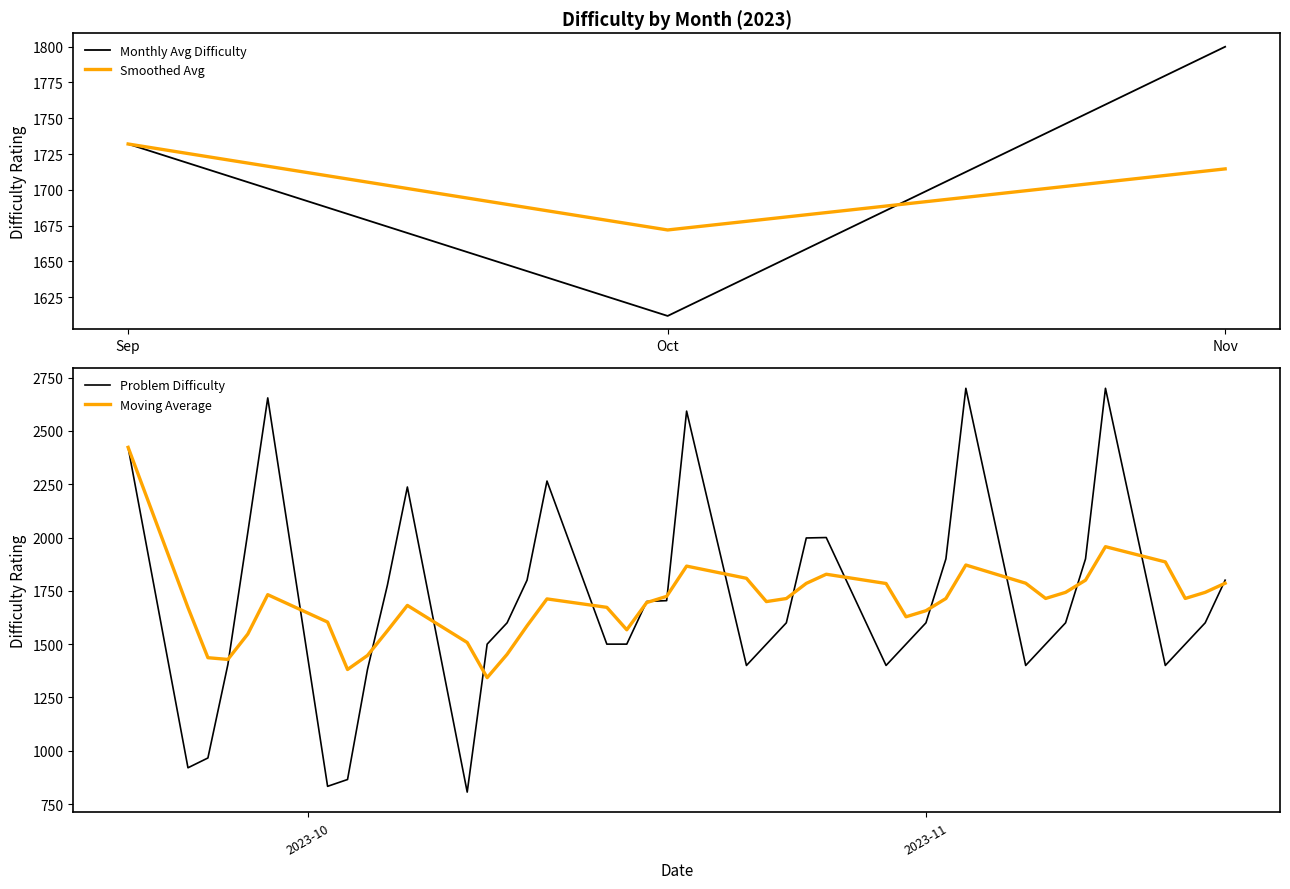

Rank the categories by Difficulty value from lowest to highest.

2023-10-09, 2023-10-02, 2023-10-03, 2023-09-25, 2023-09-26, 2023-10-04, 2023-11-13, 2023-11-06, 2023-10-30, 2023-10-23, 2023-09-27, 2023-11-14, 2023-11-07, 2023-10-31, 2023-10-24, 2023-10-17, 2023-10-16, 2023-10-10, 2023-11-15, 2023-11-08, 2023-11-01, 2023-10-25, 2023-10-11, 2023-10-18, 2023-10-19, 2023-10-05, 2023-11-16, 2023-10-12, 2023-11-09, 2023-11-02, 2023-10-26, 2023-10-27, 2023-09-28, 2023-10-06, 2023-10-13, 2023-09-22, 2023-10-20, 2023-09-29, 2023-11-10, 2023-11-03